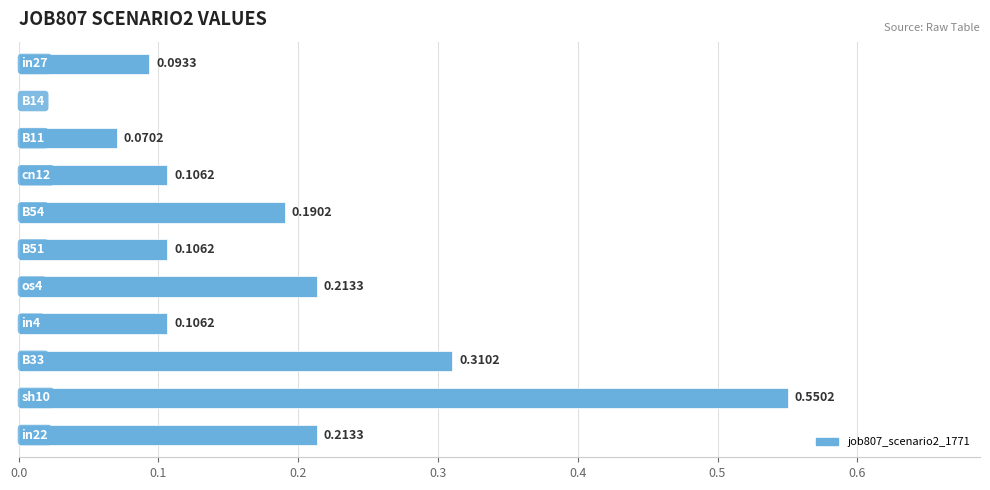

Does the chart contain stacked bars?

No